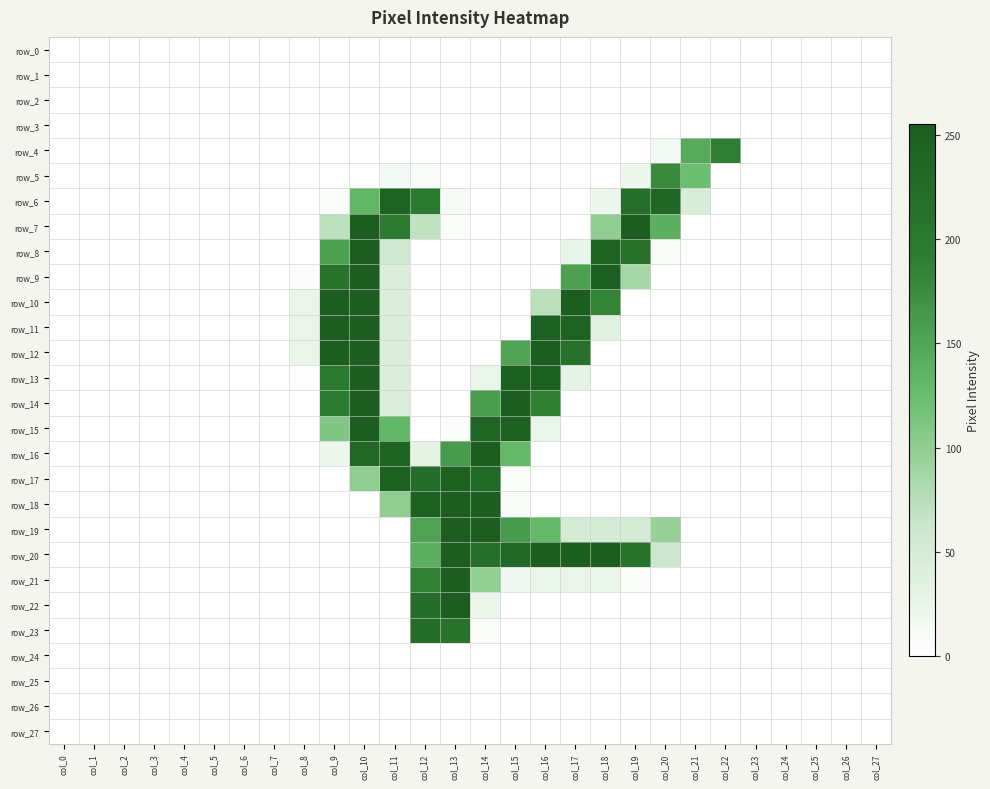

How many values in the row_15 series exceed 0?

7